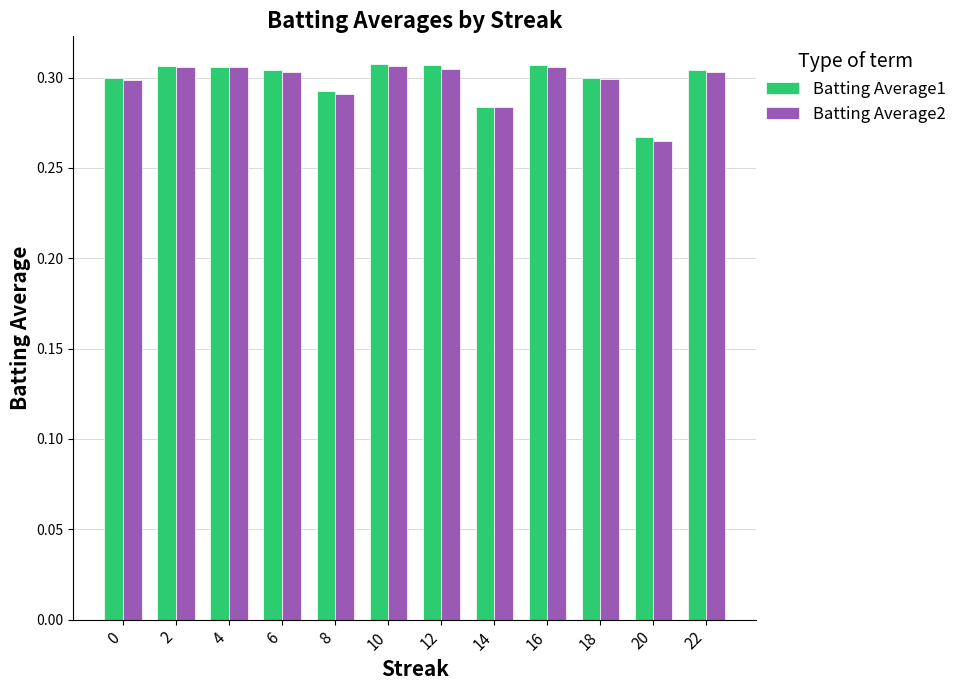

At how many categories does at least one series exceed 0?

12